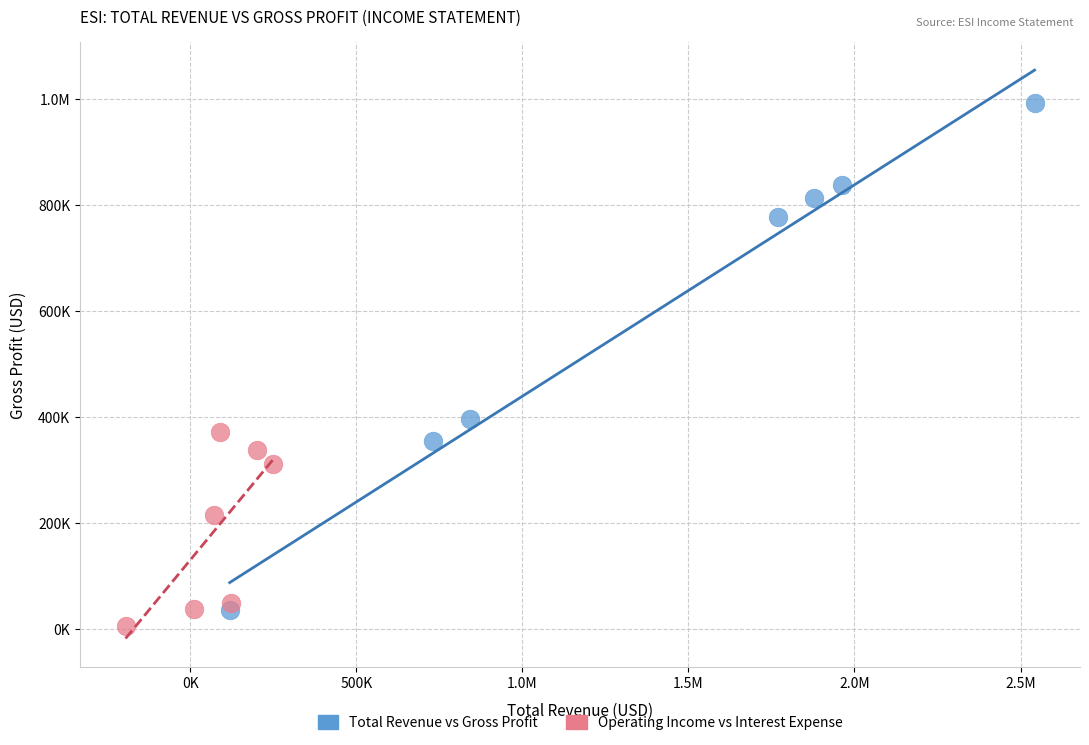

What are all the series names shown in the legend?

Total Revenue vs Gross Profit, Operating Income vs Interest Expense